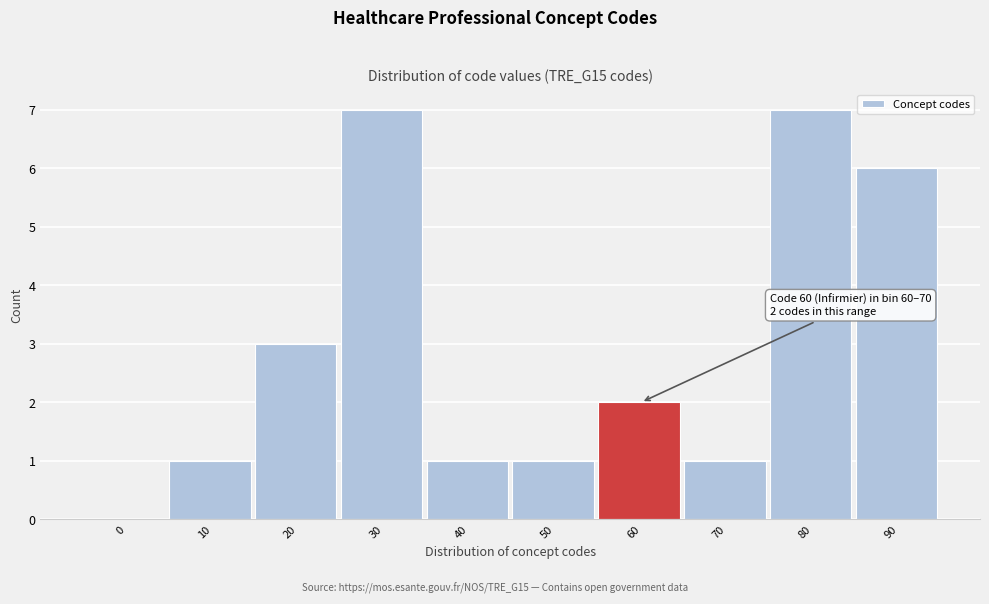

Reading right to left, list all the values displayed in this chart.

90=6	80=7	70=1	60=2	50=1	40=1	30=7	20=3	10=1	0=0